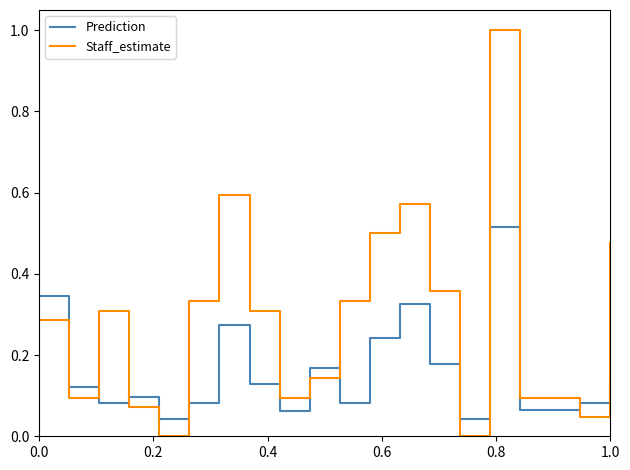

Rank the series by their average value, from lowest to highest.

Prediction, Staff_estimate